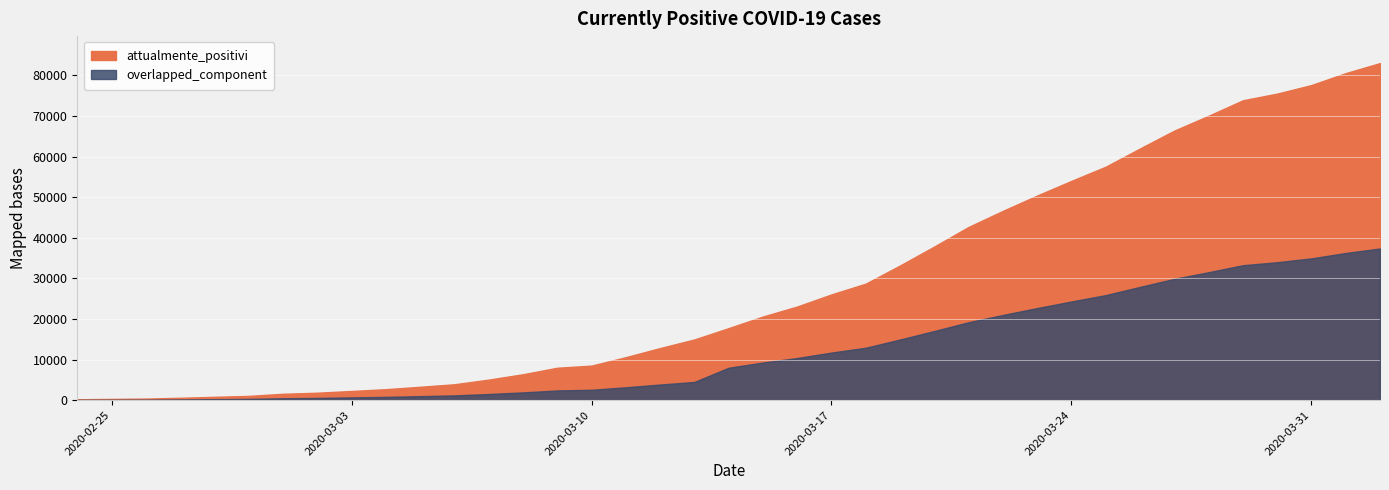

Where is the data nearest to the value 41635?

2020-03-21